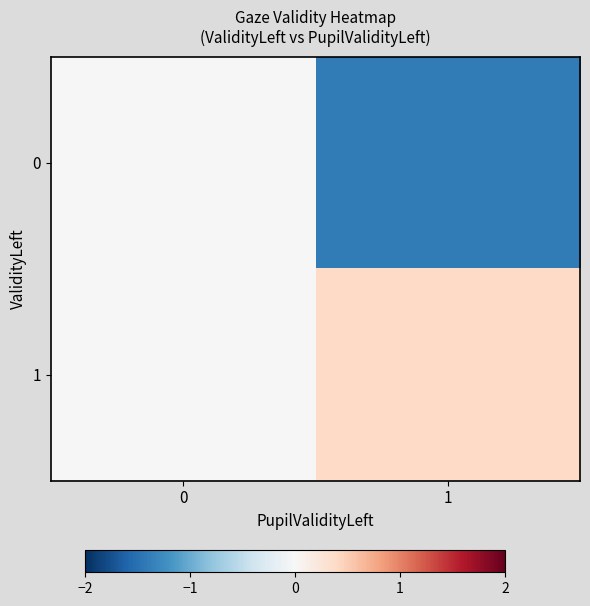

Reading left to right, extract all data points from this chart.

0: 0=0.0	1=-1.4
1: 0=0.0	1=0.4